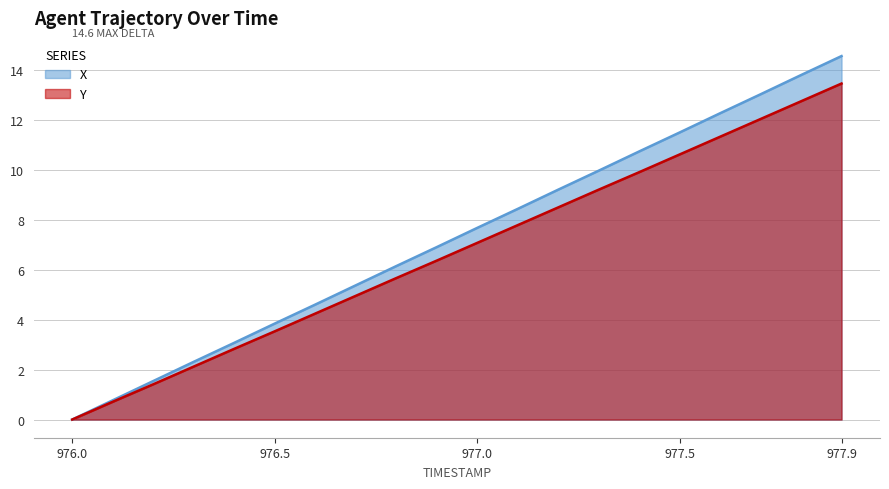

What is the sum of the X values at 977.4 and 976.4?

13.8